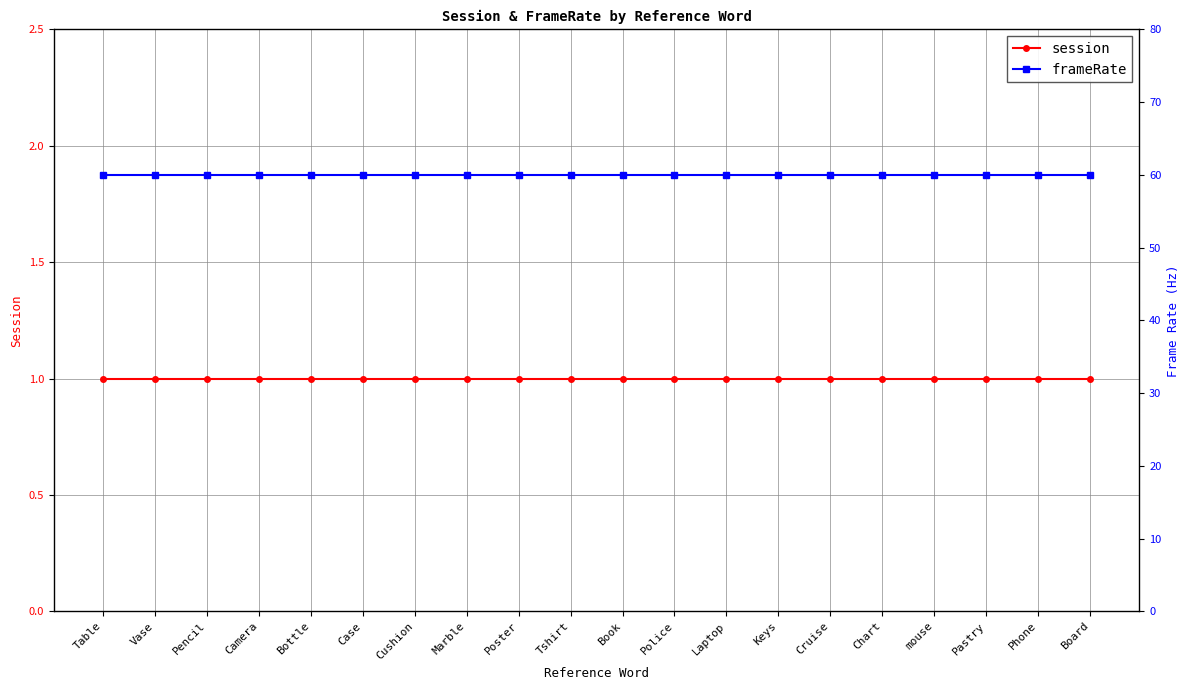

Is it true that session equals 1.0 at Keys?

True